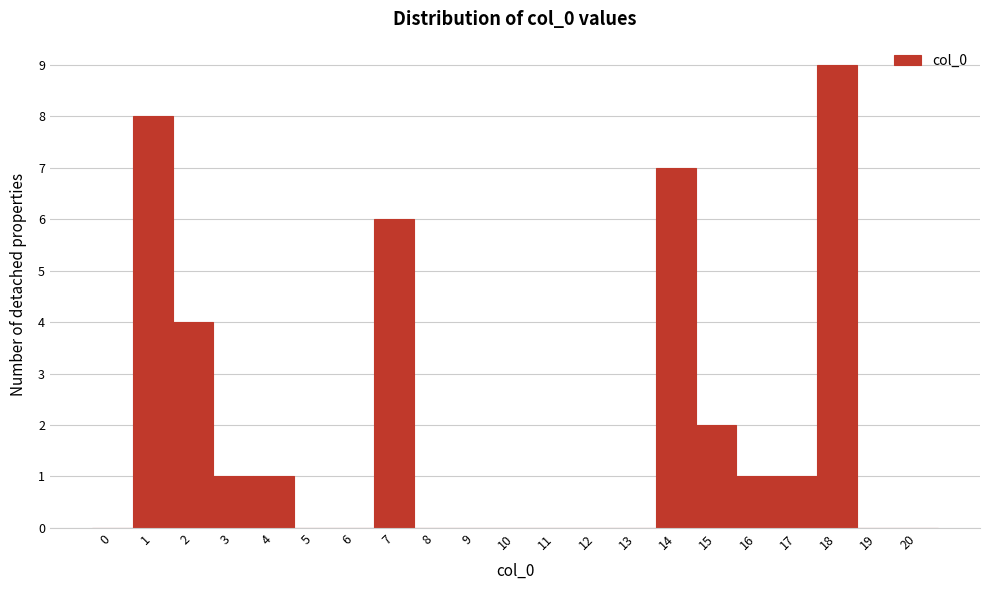

Reading left to right, what are all the values shown in this chart?

0=0	1=8	2=4	3=1	4=1	5=0	6=0	7=6	8=0	9=0	10=0	11=0	12=0	13=0	14=7	15=2	16=1	17=1	18=9	19=0	20=0